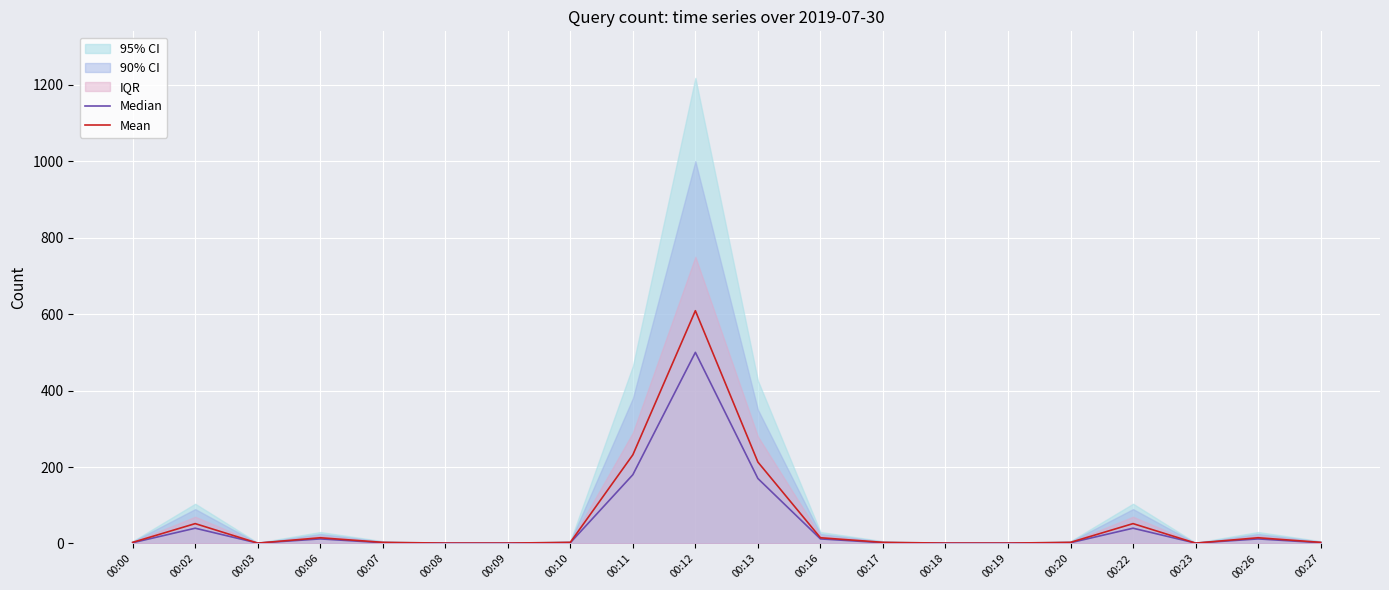

At how many categories does at least one series exceed 511?

1